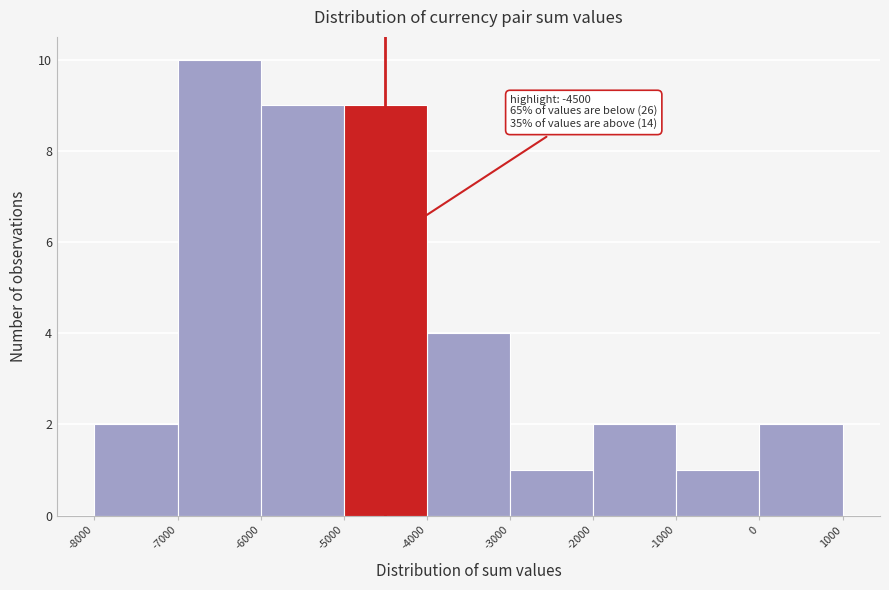

Which range on the x-axis has the tallest bar?

-7000 to -6000